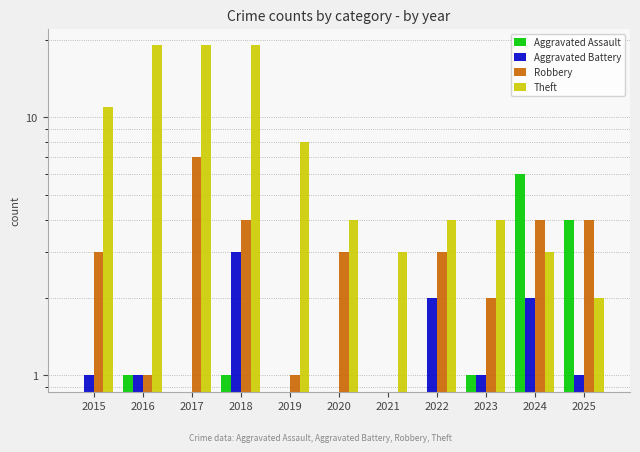

Count the number of data series in this chart.

4